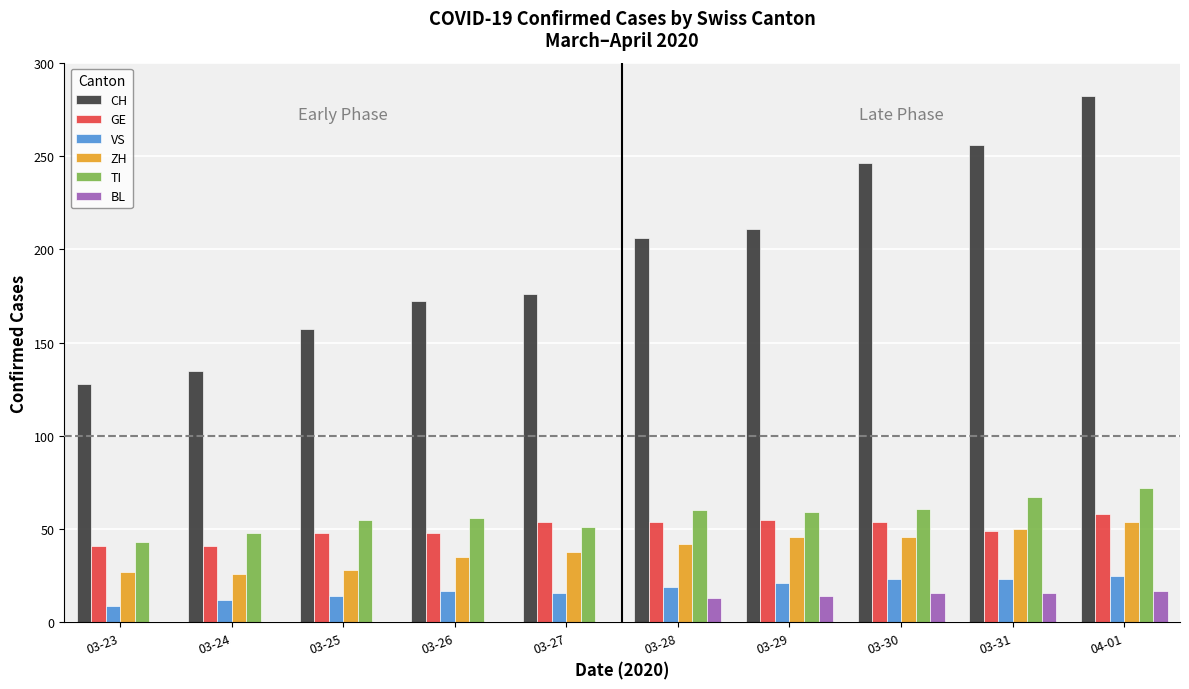

Which series changed the most between 03-25 and 03-27?

CH